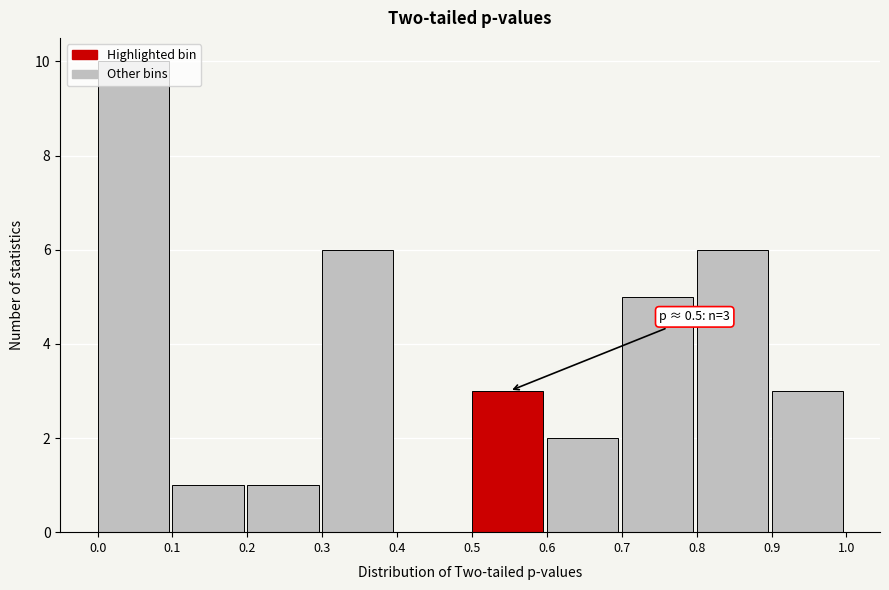

Which range on the x-axis has the tallest bar?

0.0 to 0.1